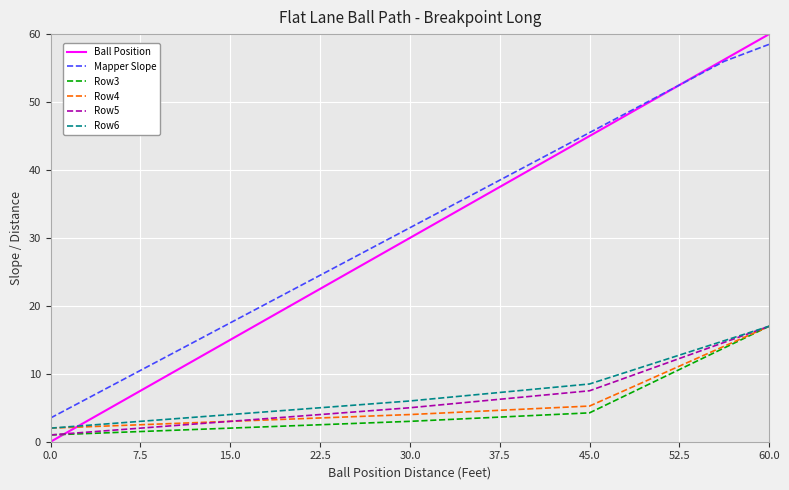

What is the maximum value shown in the chart?

60.0